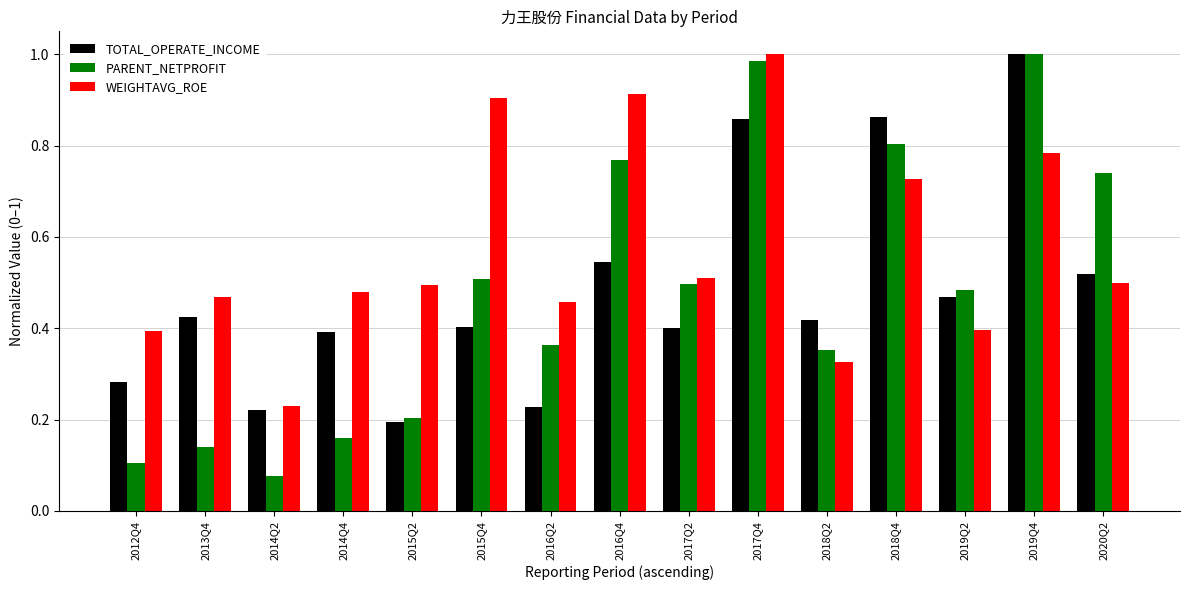

What is the sum of all PARENT_NETPROFIT values?

7.2